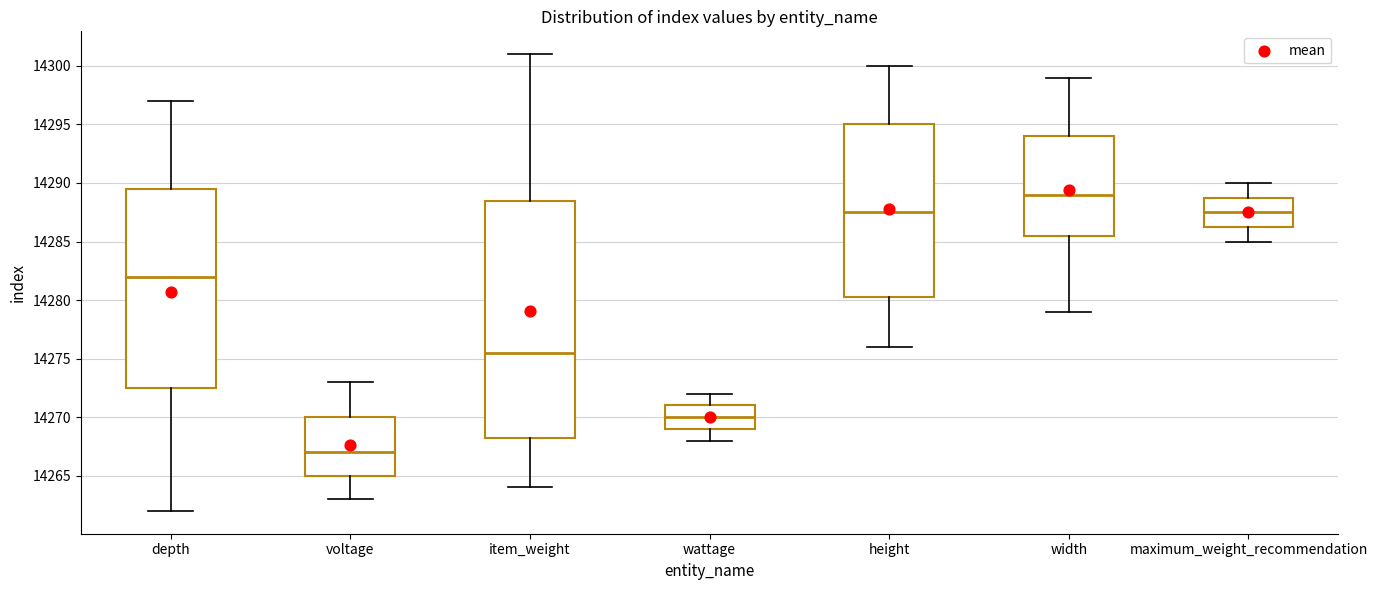

Comparing the boxes themselves (not the whiskers), which one is the tallest?

item_weight